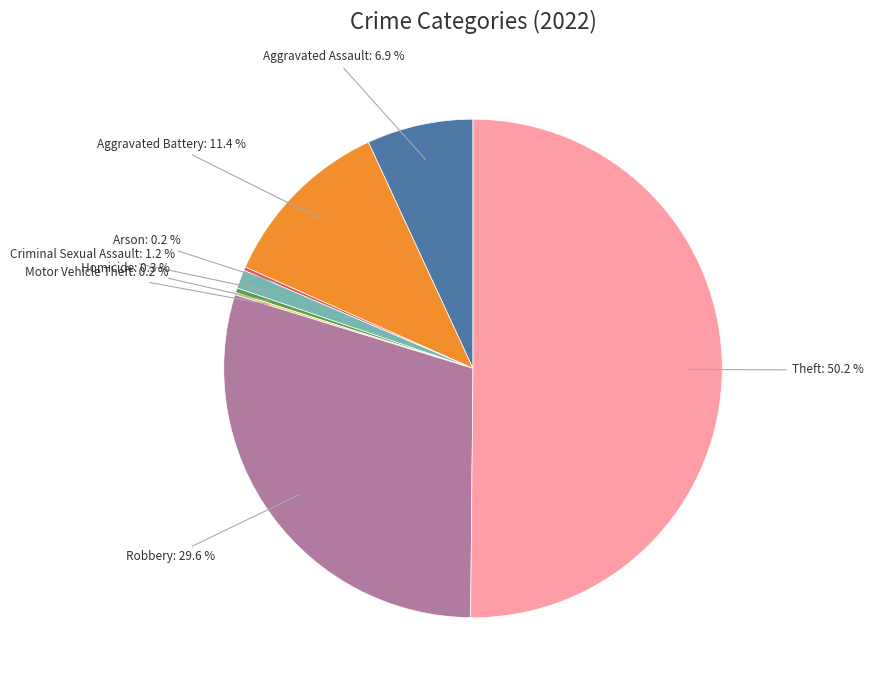

What is the ratio of the value at Theft to the value at Robbery?

1.7